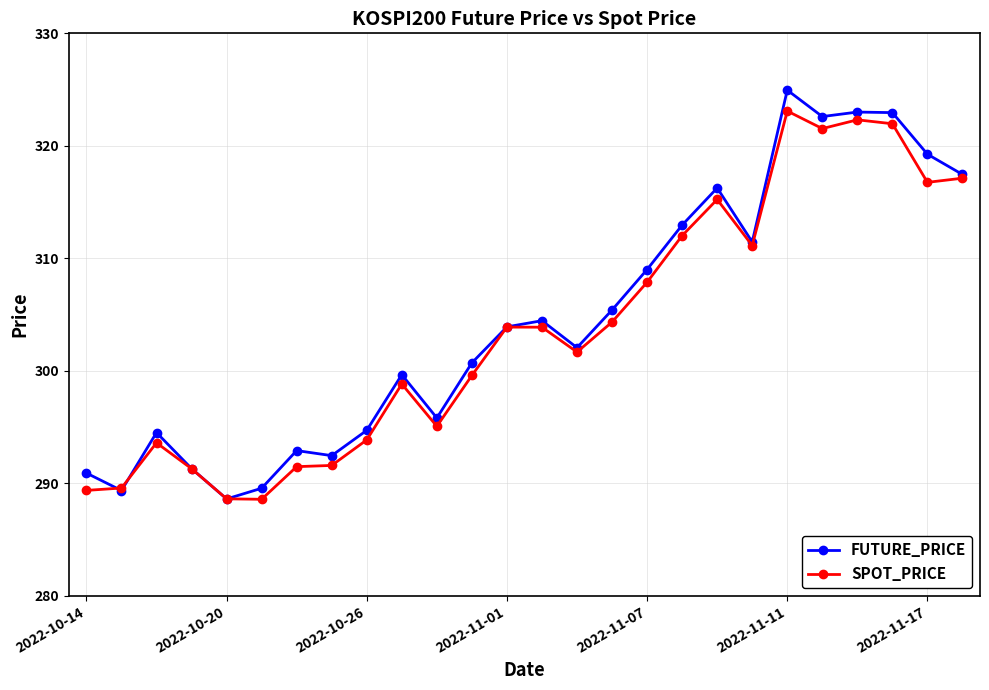

What is the value of the FUTURE_PRICE point at the 12th from the left?

300.7